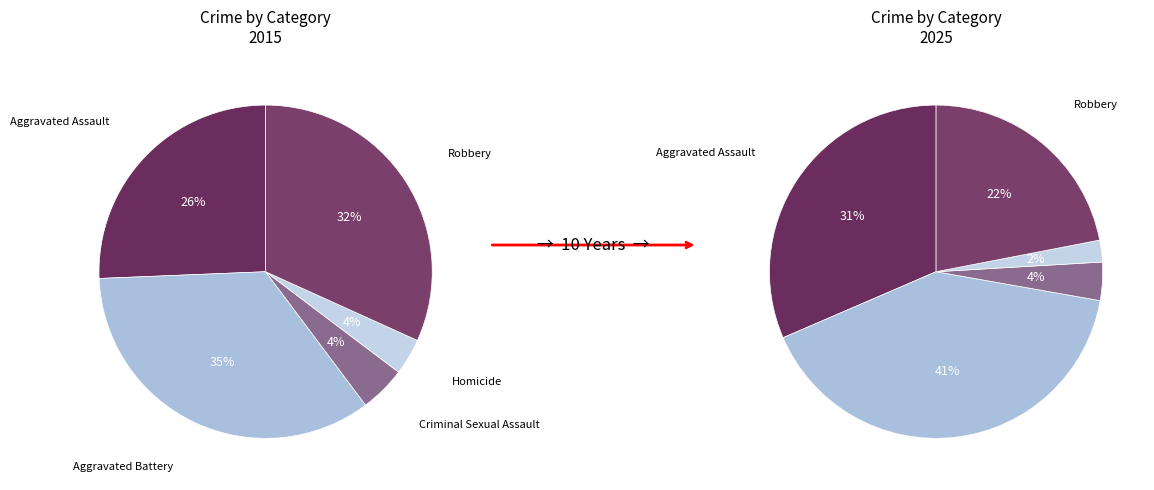

What is the change in value from Homicide to Robbery?

+75